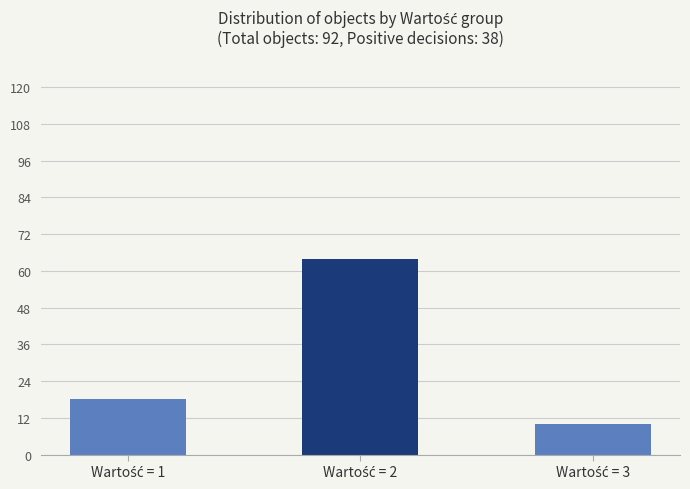

What is the value of the 3rd bar from the left?

10